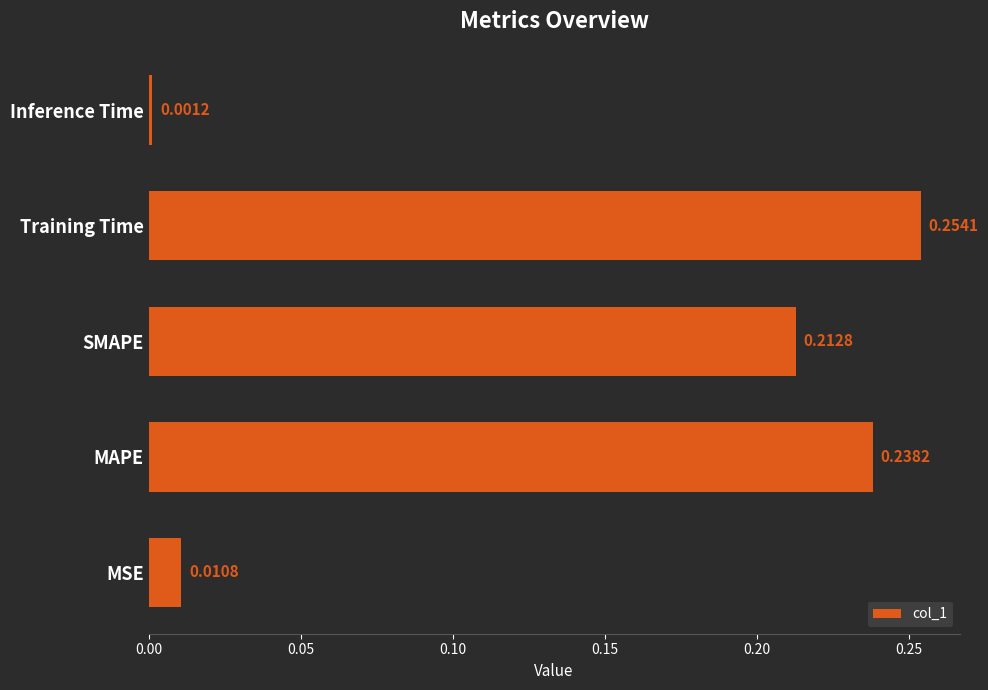

Which has a higher value, Training Time or SMAPE?

Training Time